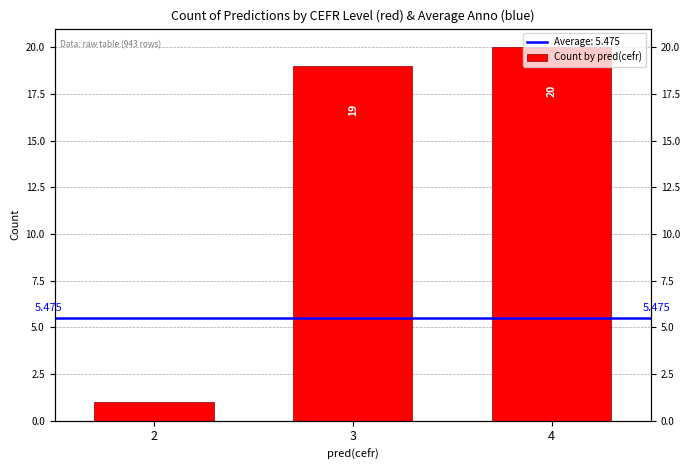

Does the chart contain any negative values?

No